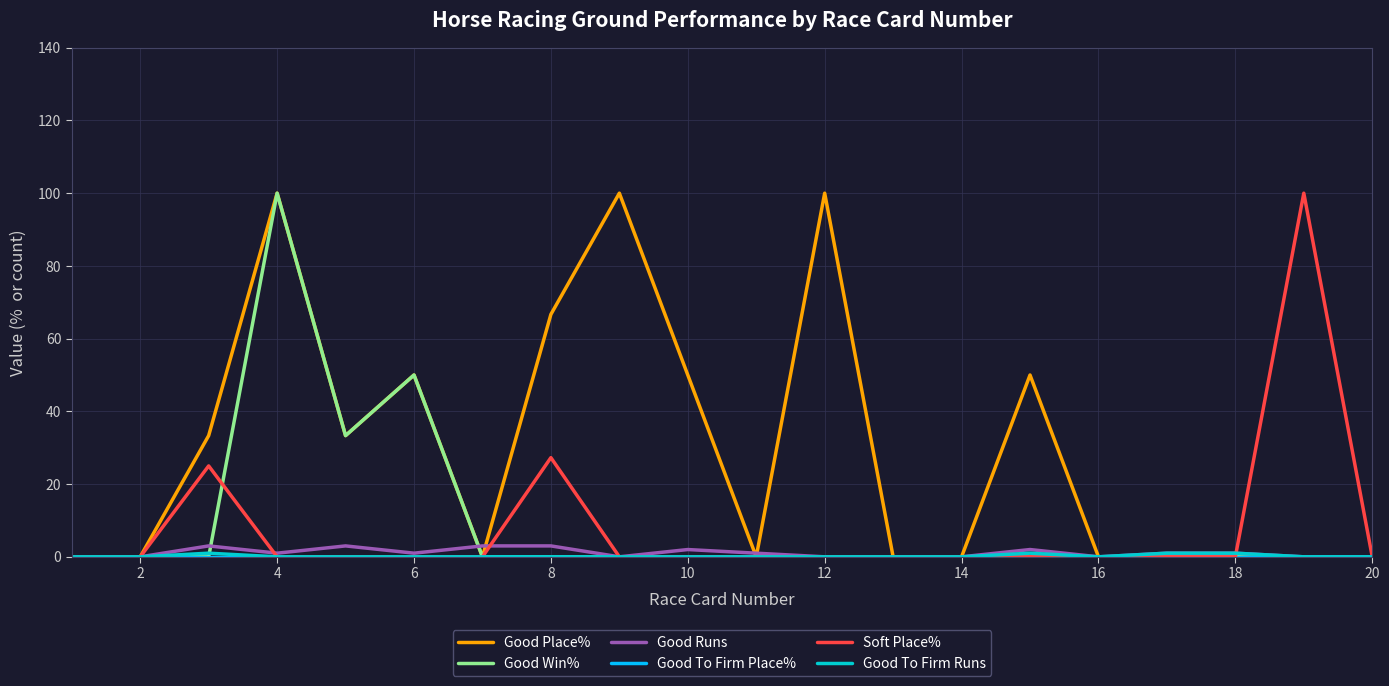

What is the average value of the Good Win% series?

9.2